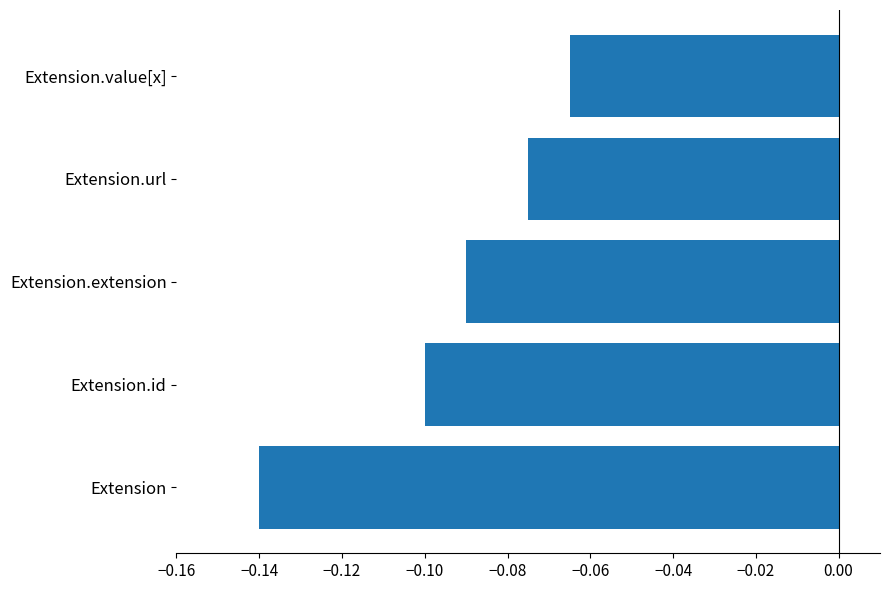

List the labels in order of value, largest first.

Extension.value[x], Extension.url, Extension.extension, Extension.id, Extension